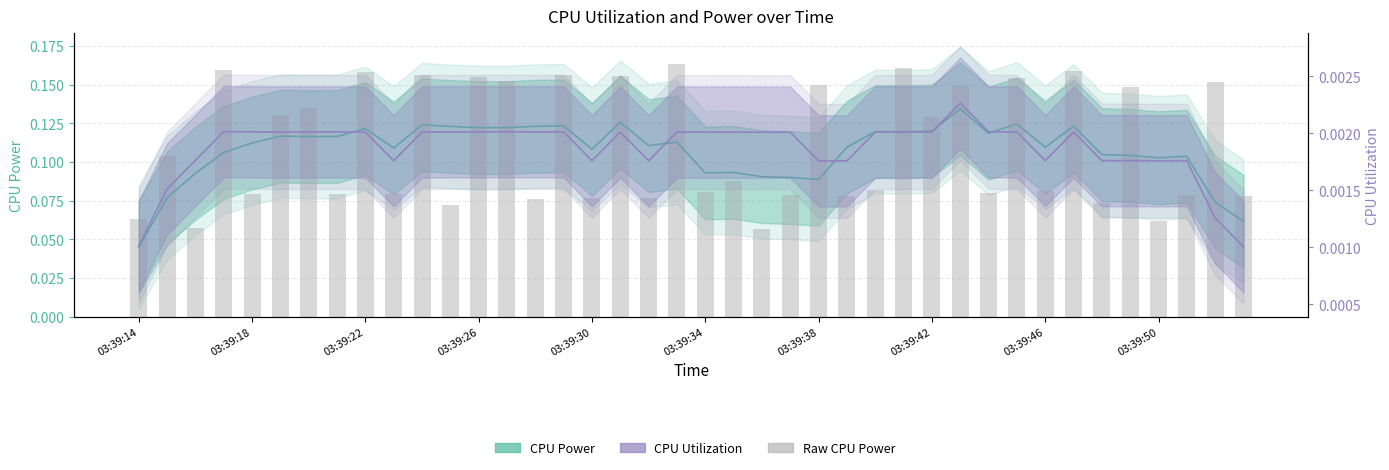

What is the greatest value displayed?

0.2